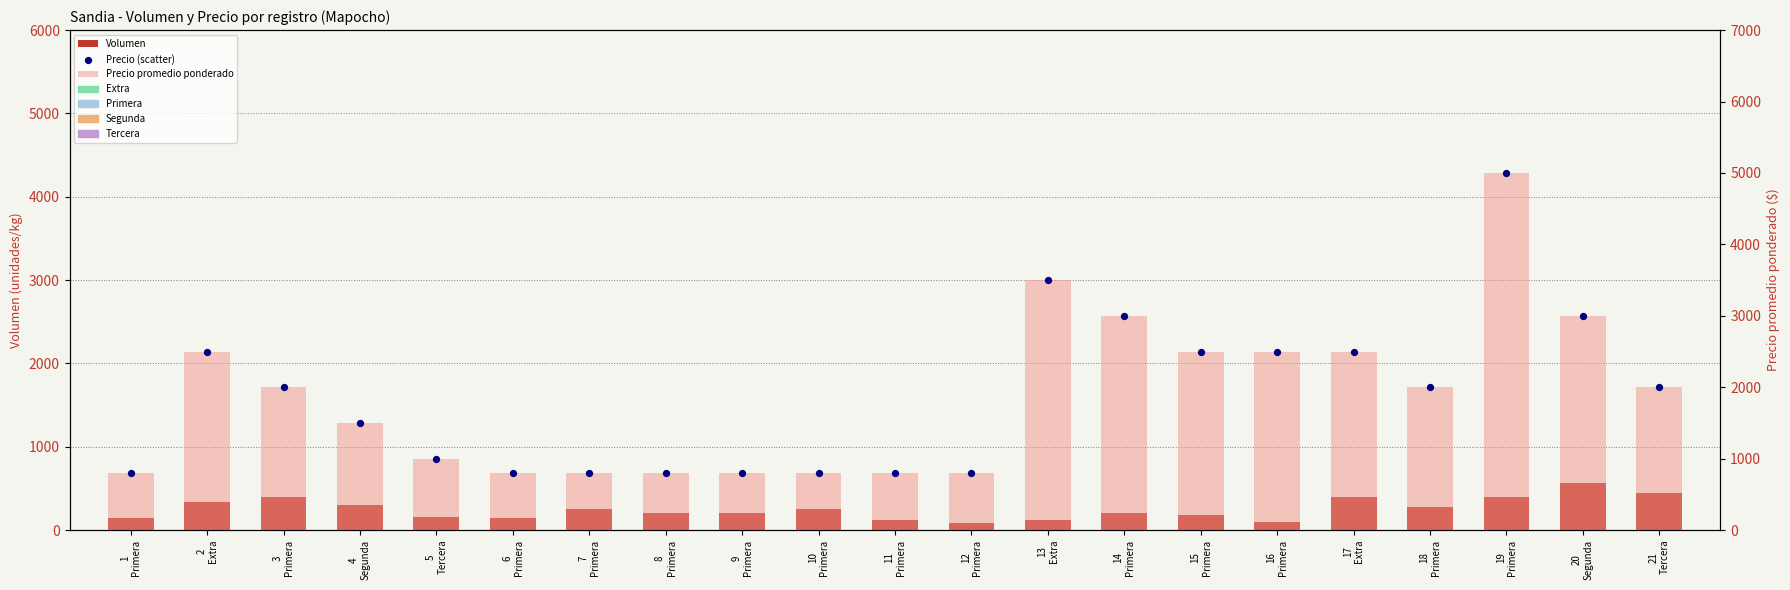

Which series has the largest Y range (max minus min)?

Precio promedio ponderado